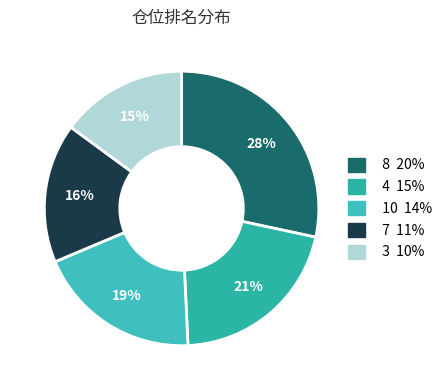

Count the number of slices in the pie.

5